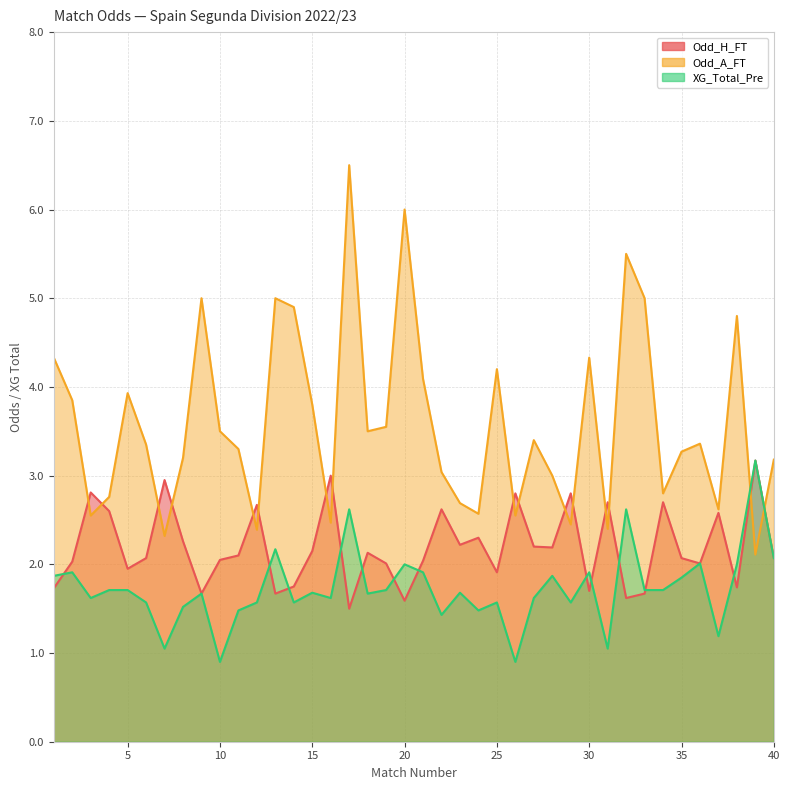

How many interior local peaks does the XG_Total_Pre series have?

13